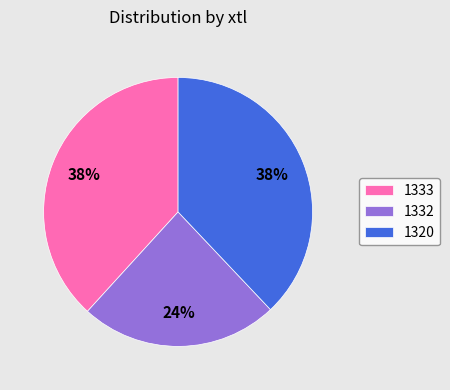

Which category has the smallest portion of the pie?

1332